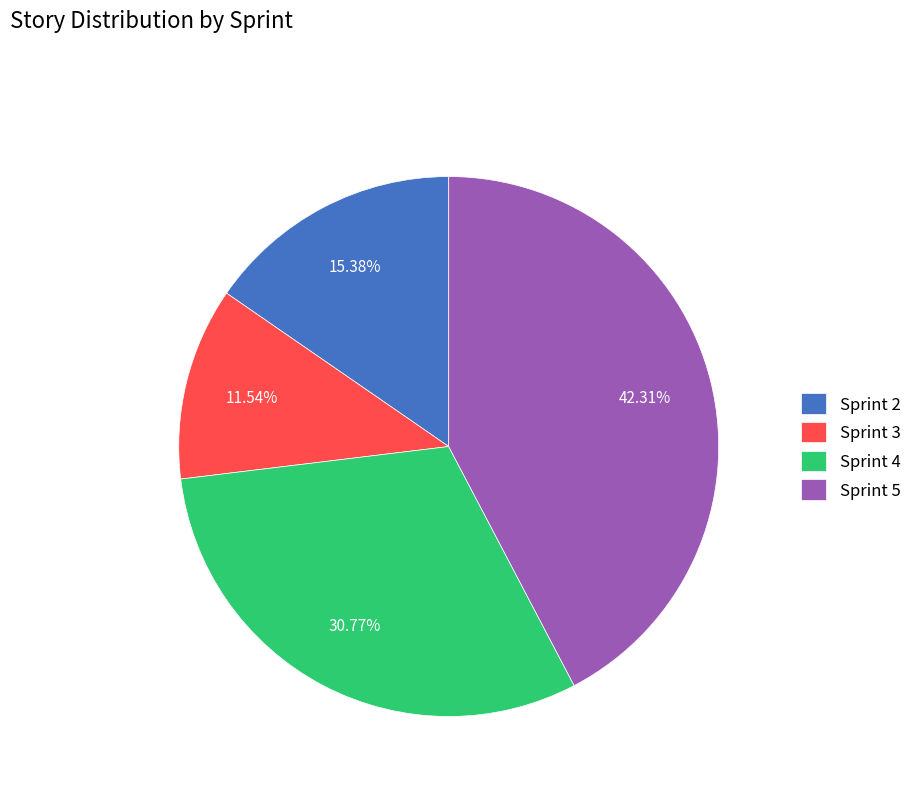

How many segments does this pie chart have?

4